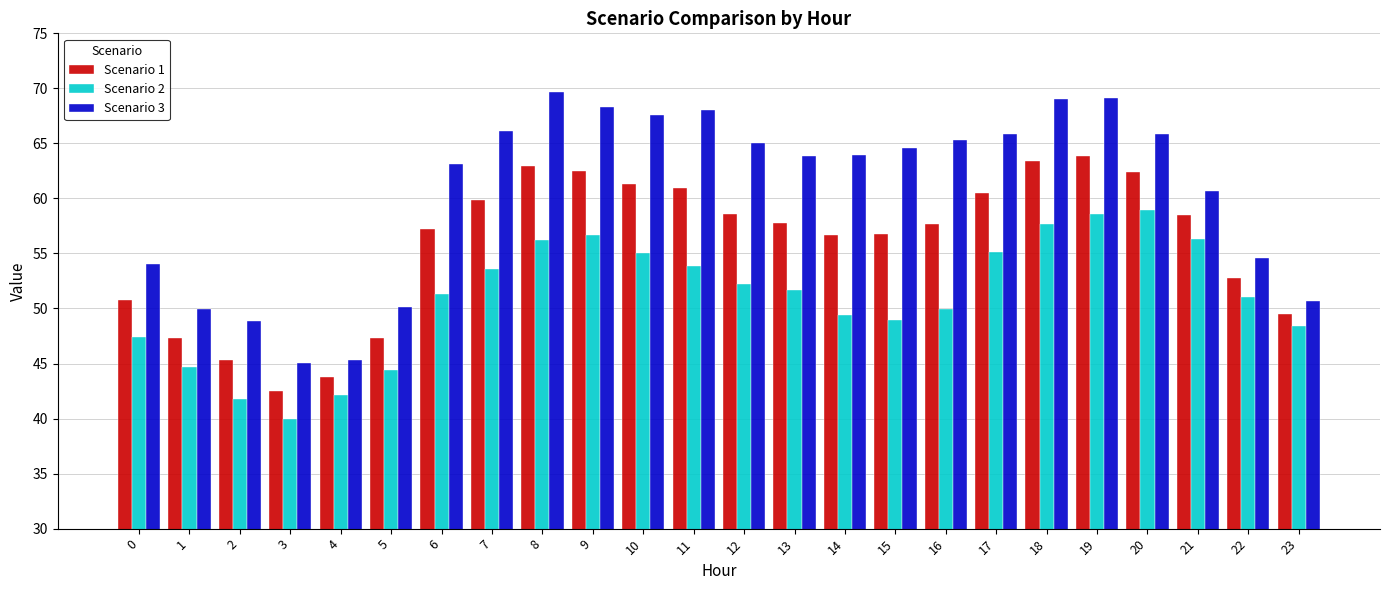

At which label is Scenario 1 closest to 53?

22